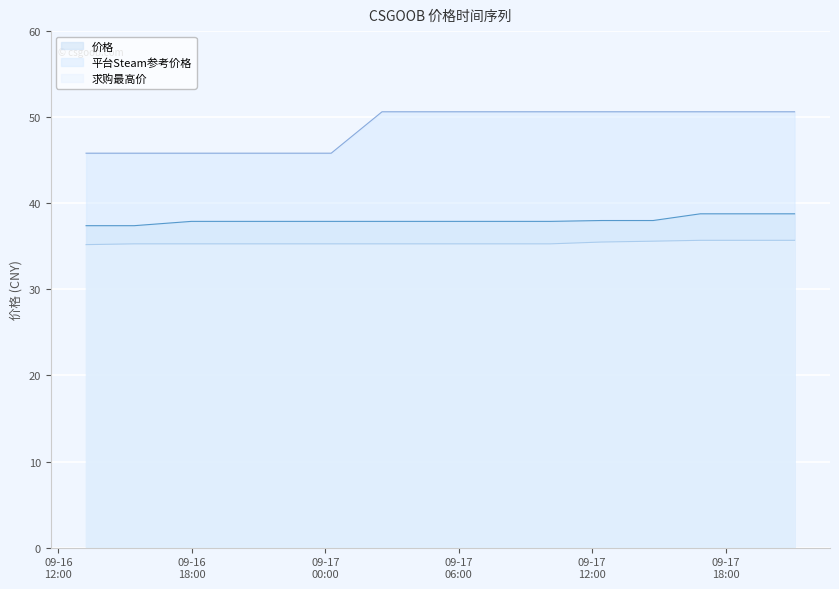

How many categories are shown in the chart?

15